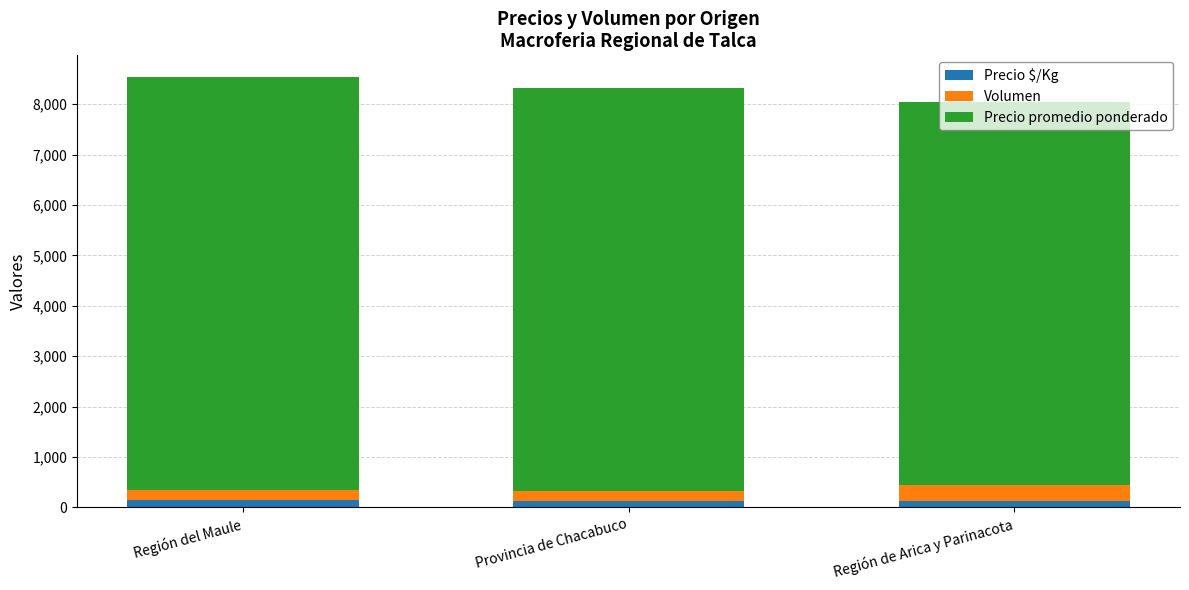

What is the sum of all Precio $/Kg values?

406.8